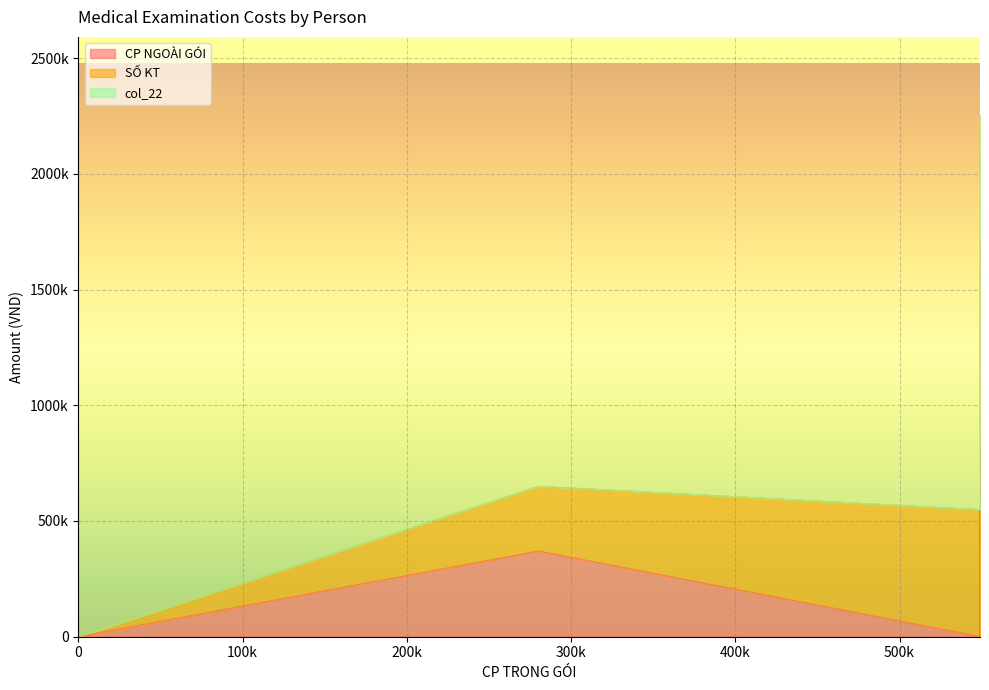

True or false: SỐ KT and col_22 cross at least once.

False